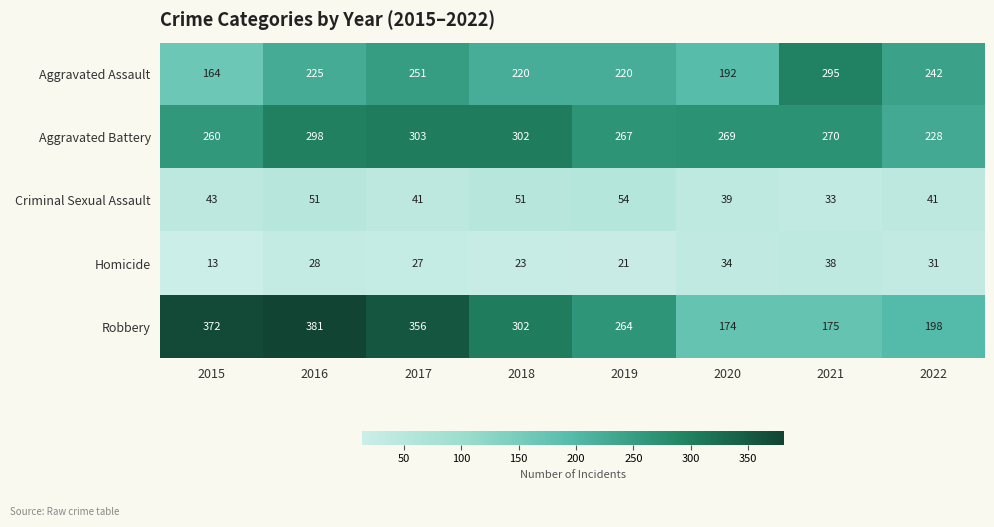

List the labels in order of Aggravated Battery value, smallest first.

2022, 2015, 2019, 2020, 2021, 2016, 2018, 2017